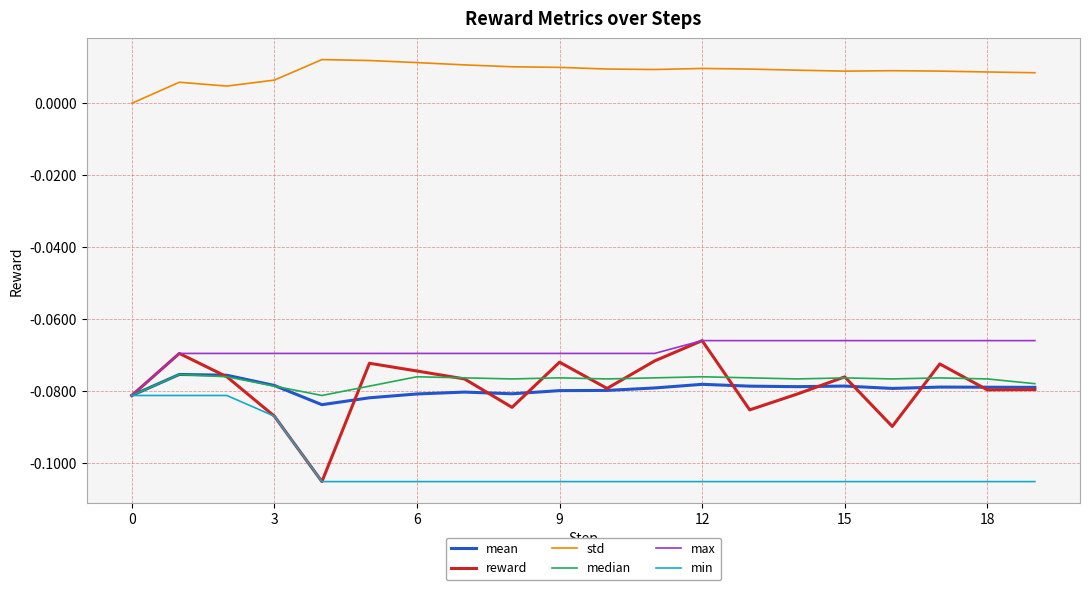

True or false: std and reward cross at least once.

False